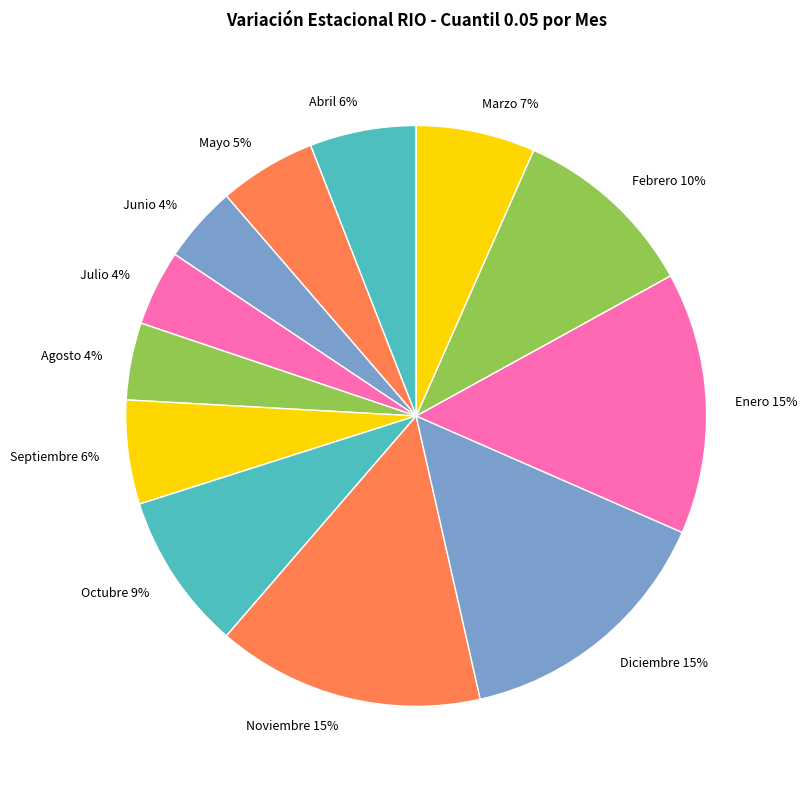

True or false: Abril accounts for 6% of the total.

True